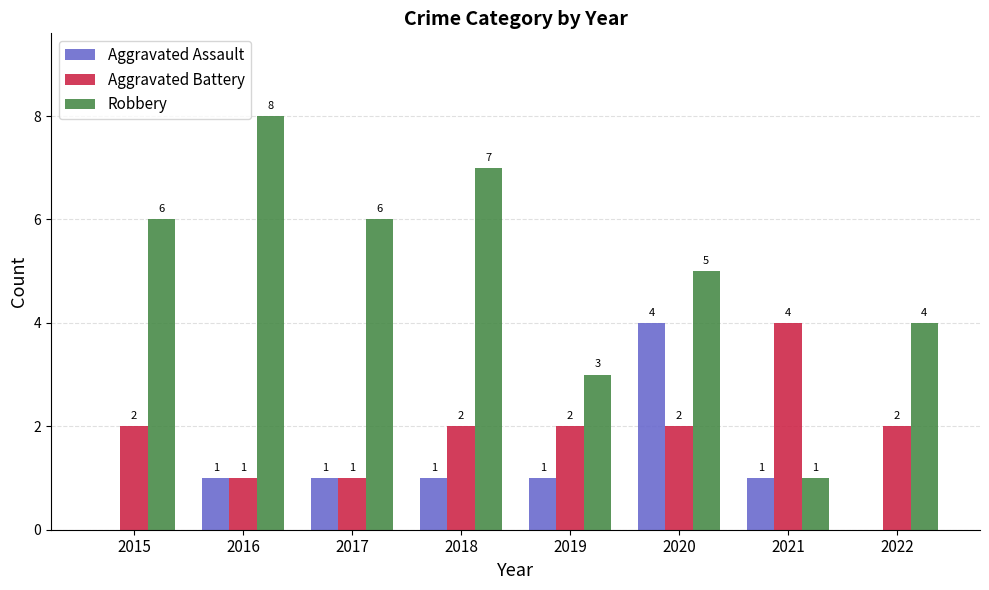

What are all the series names shown in the legend?

Aggravated Assault, Aggravated Battery, Robbery